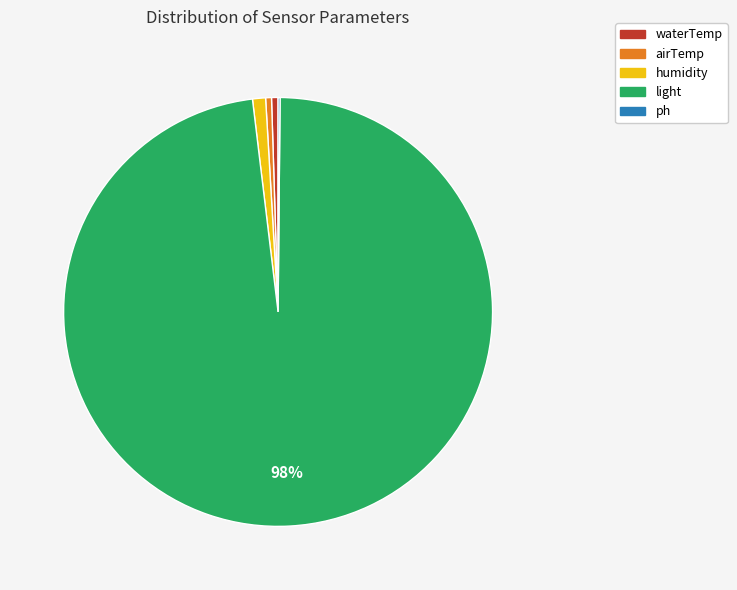

To the nearest percent, what is the average slice percentage?

20%